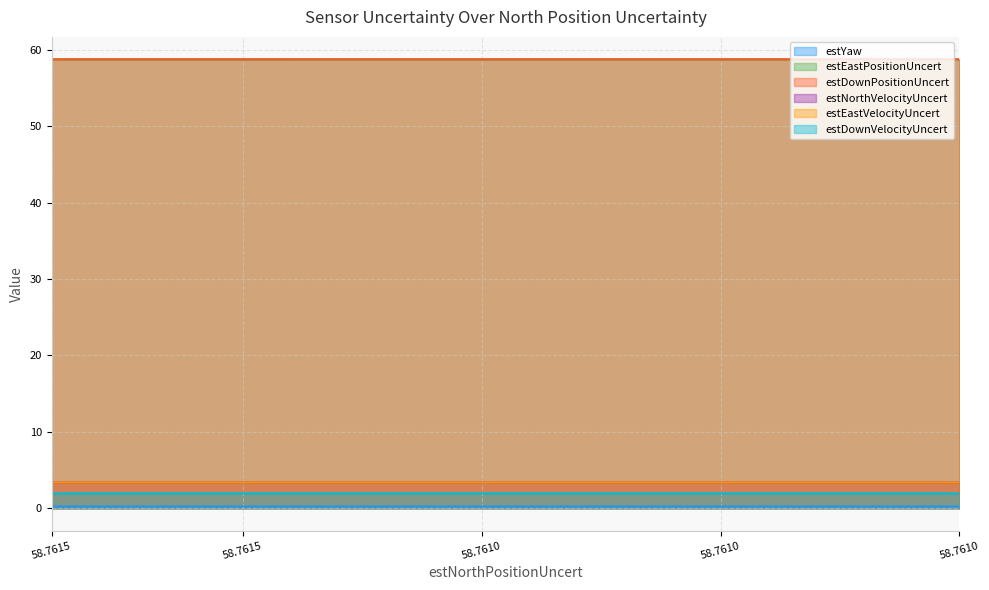

True or false: estEastVelocityUncert has a value of 1.3 at 15.

False